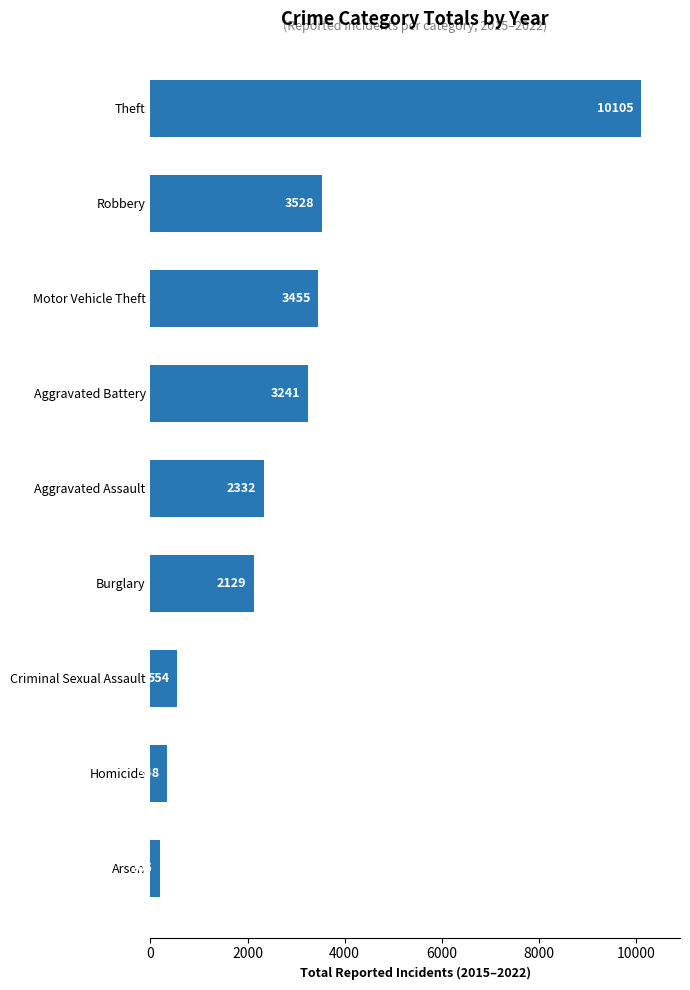

What is the change in value from Burglary to Motor Vehicle Theft?

+1326